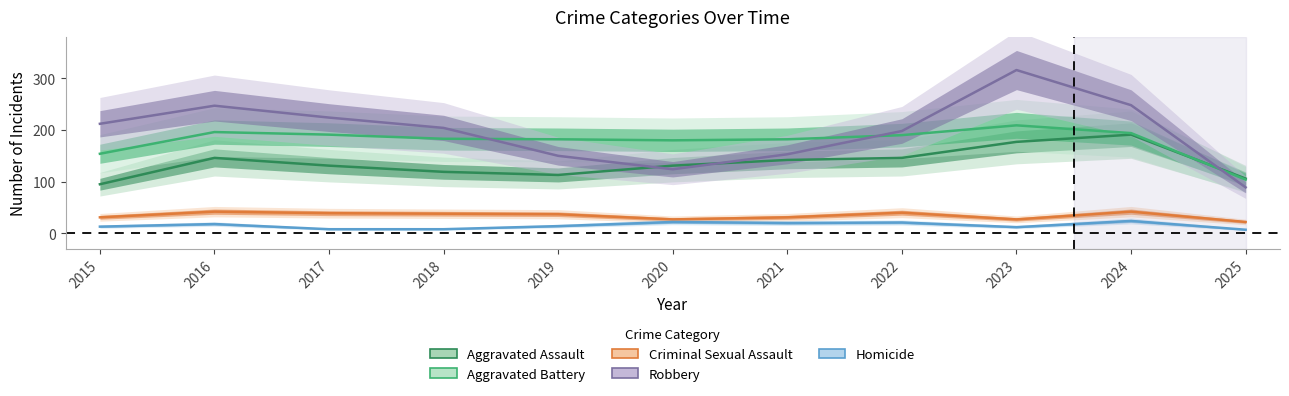

True or false: Robbery and Criminal Sexual Assault cross at least once.

False